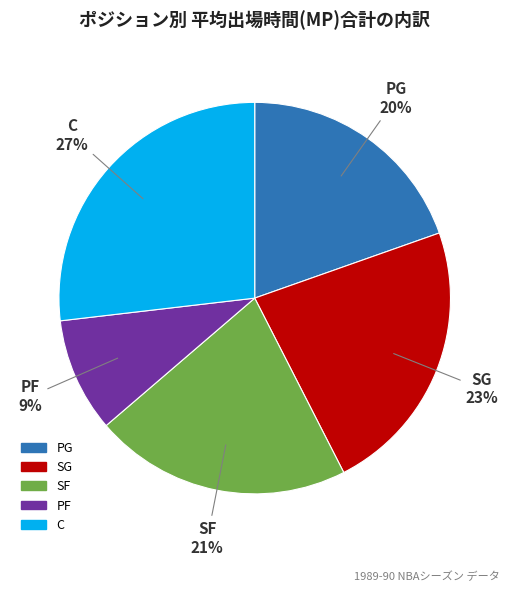

Which slice is the largest?

C